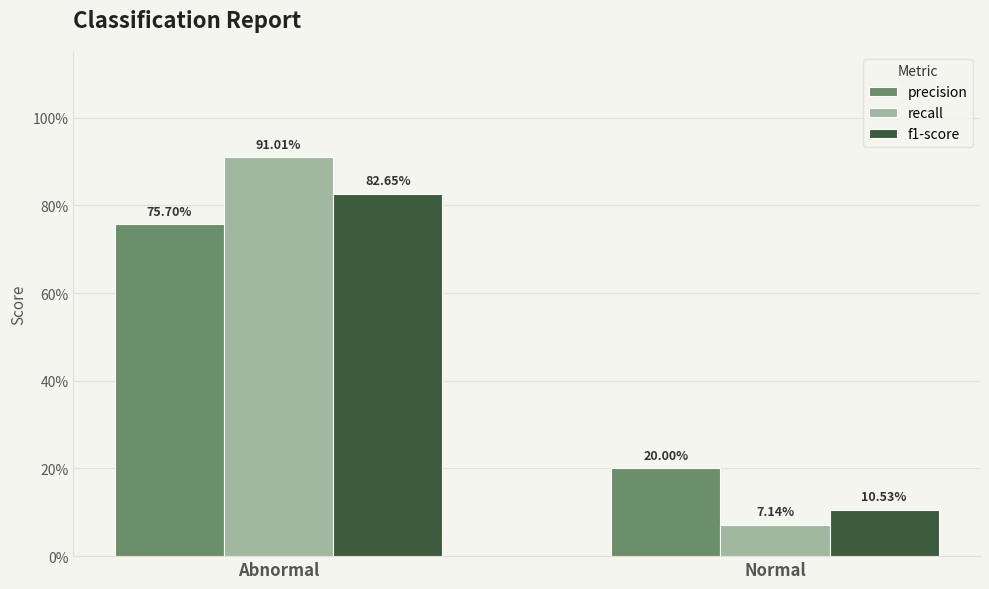

What is the difference between the recall values at Normal and Abnormal?

0.8